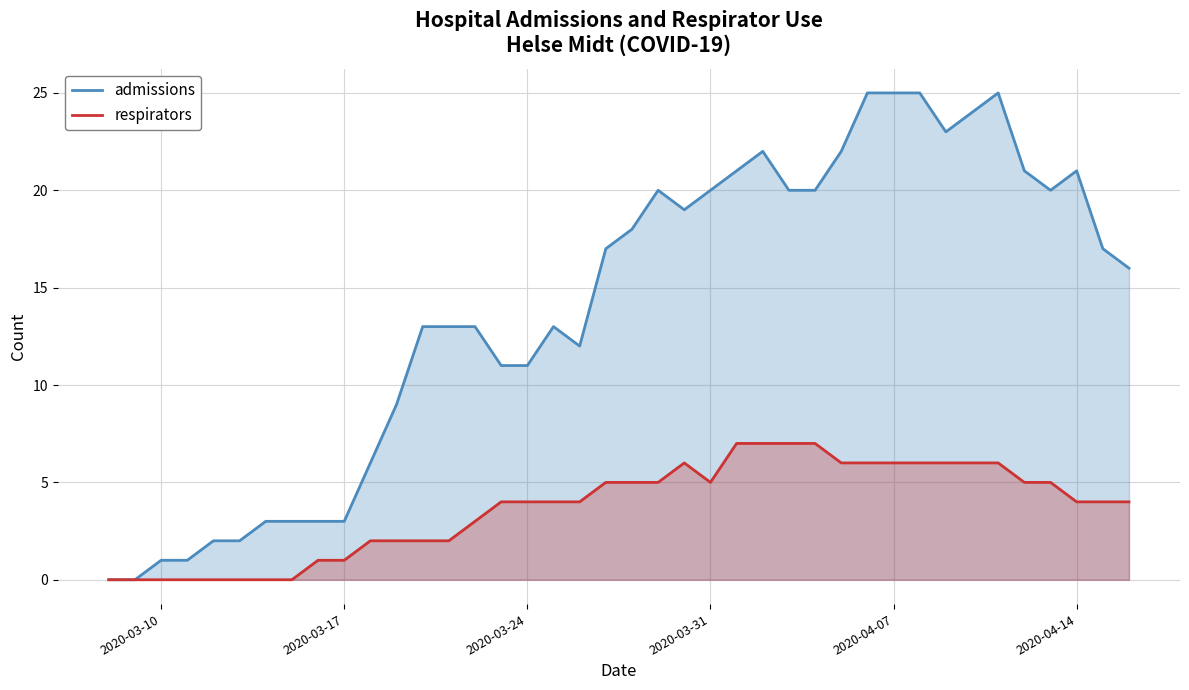

How many categories are shown in the chart?

40